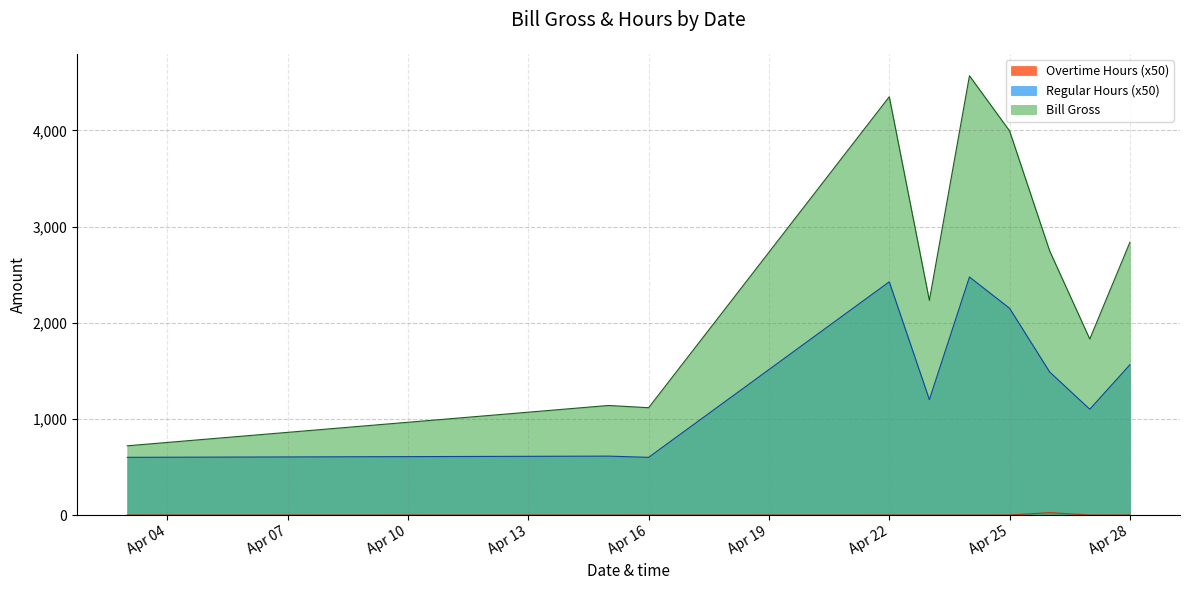

What is the sum of the Regular Hours values at 2024-04-03 and 2024-04-15?

1212.5